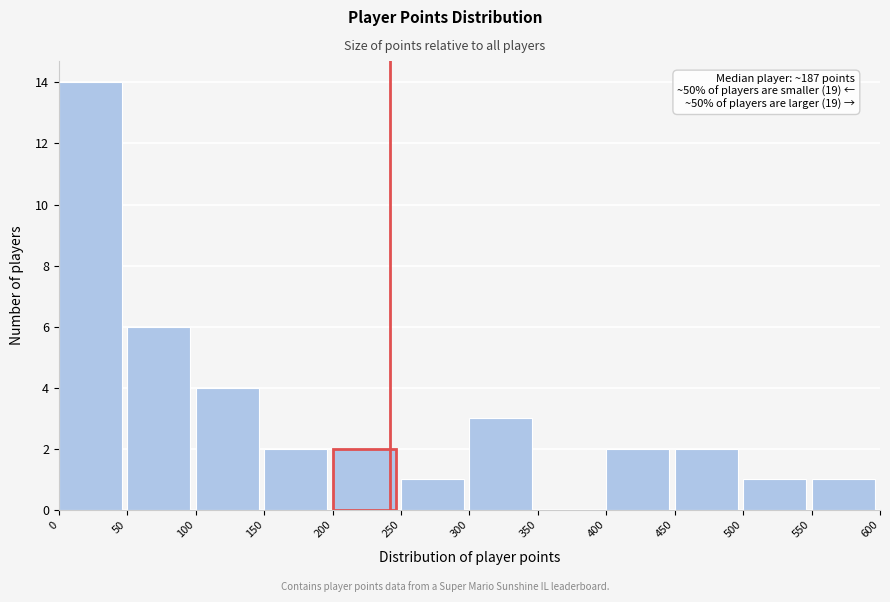

Which range on the x-axis has the tallest bar?

0 to 50